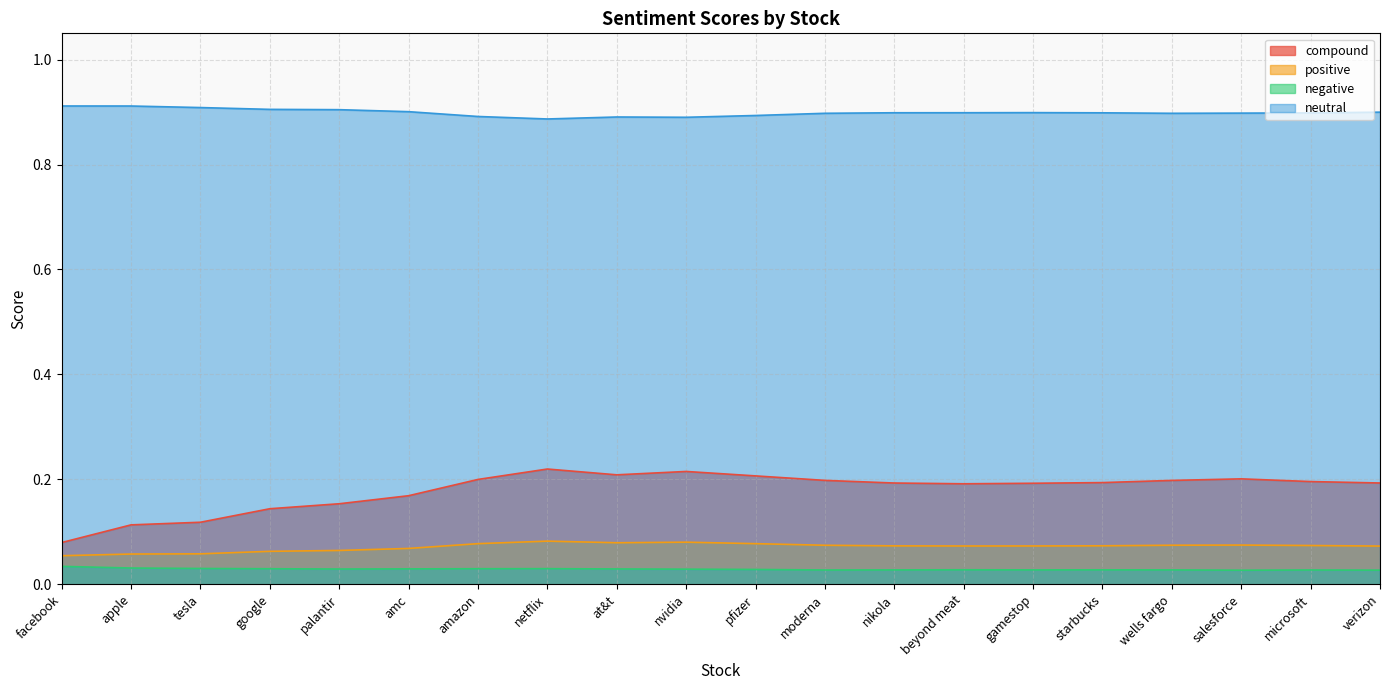

Which category has the lowest value in the neutral series?

netflix